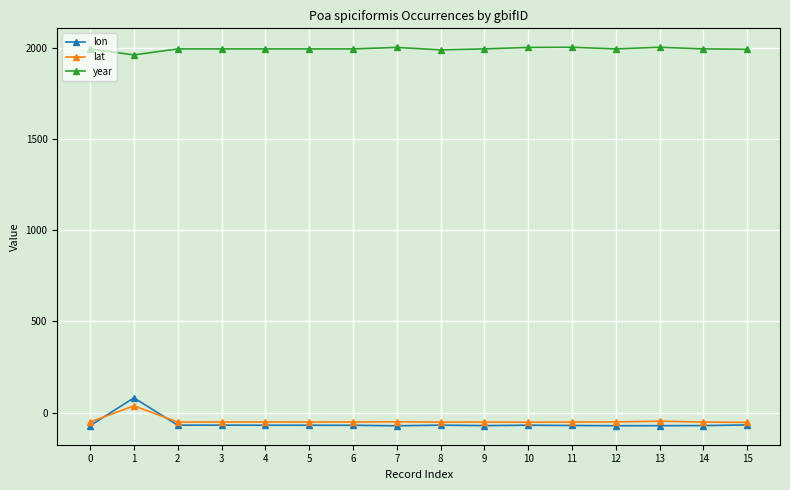

Is the value of year at 0 greater than the value of lat at 3?

Yes